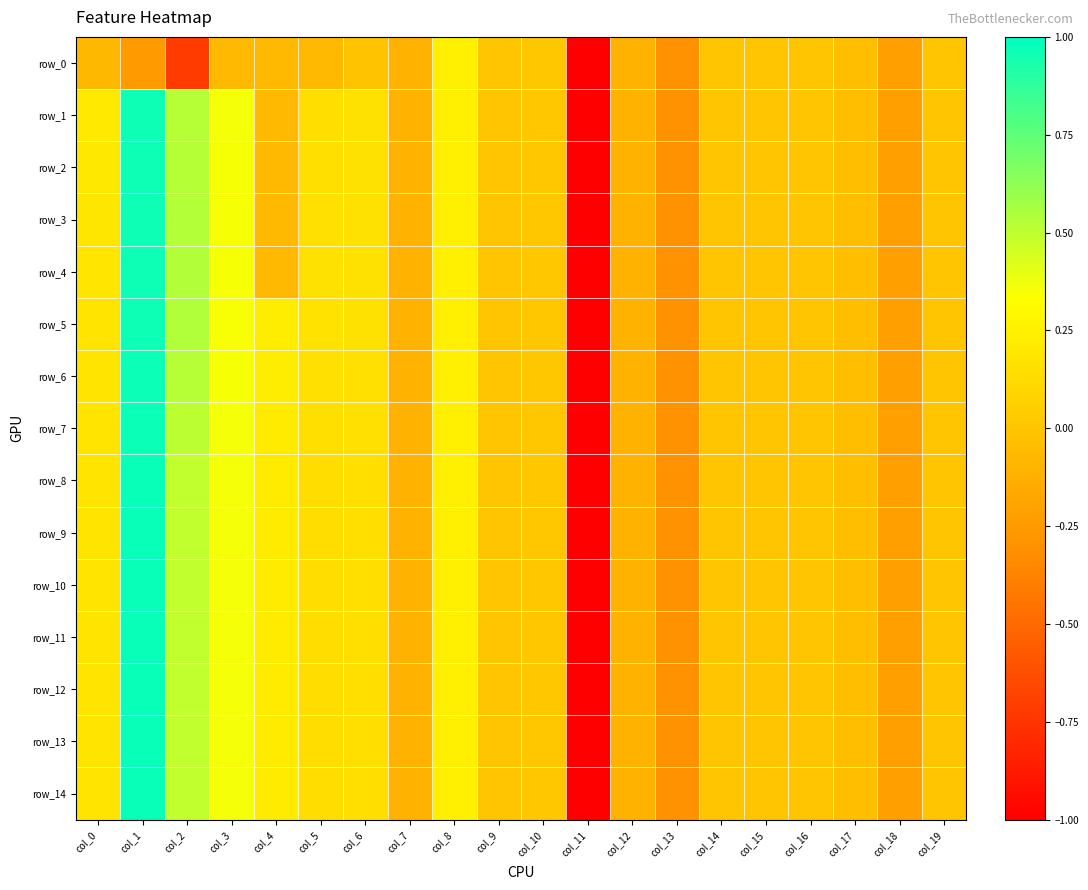

What is the total value across all series at col_0?

2.5